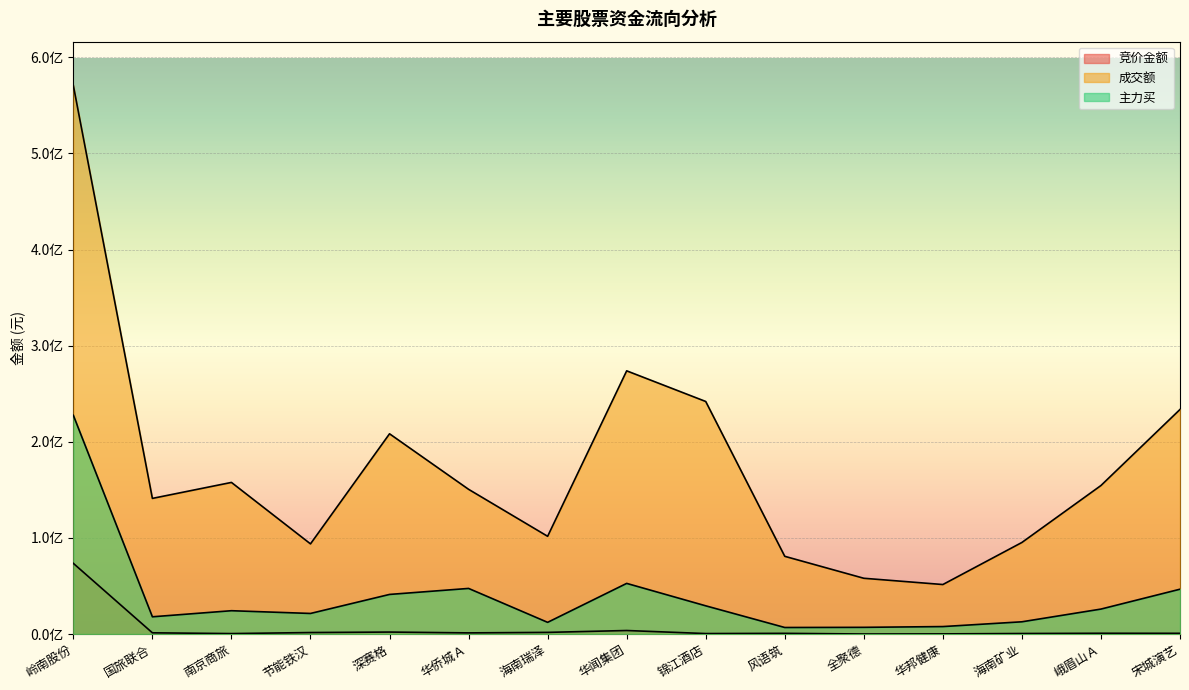

True or false: 主力买 has more than 0 points higher than both neighbors.

True